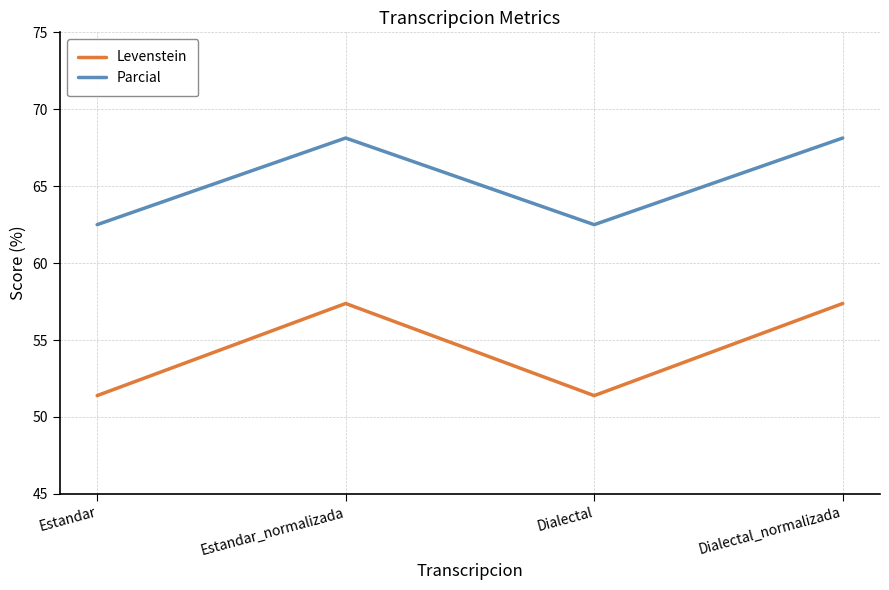

What is the sum of all Parcial values?

261.3